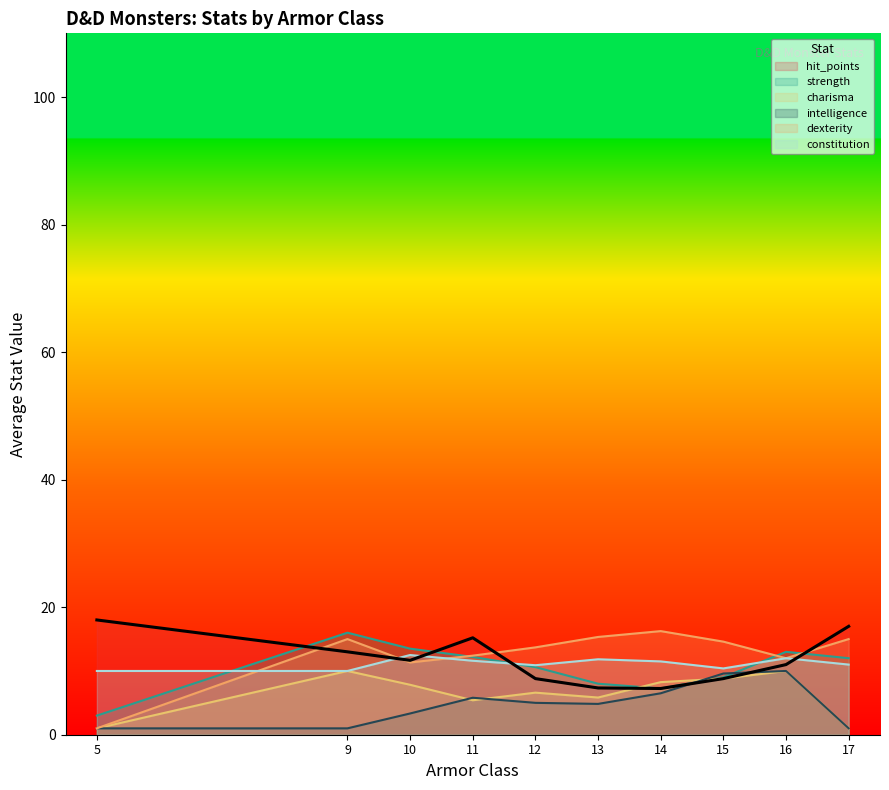

What is the total value across all series at 13?

53.2